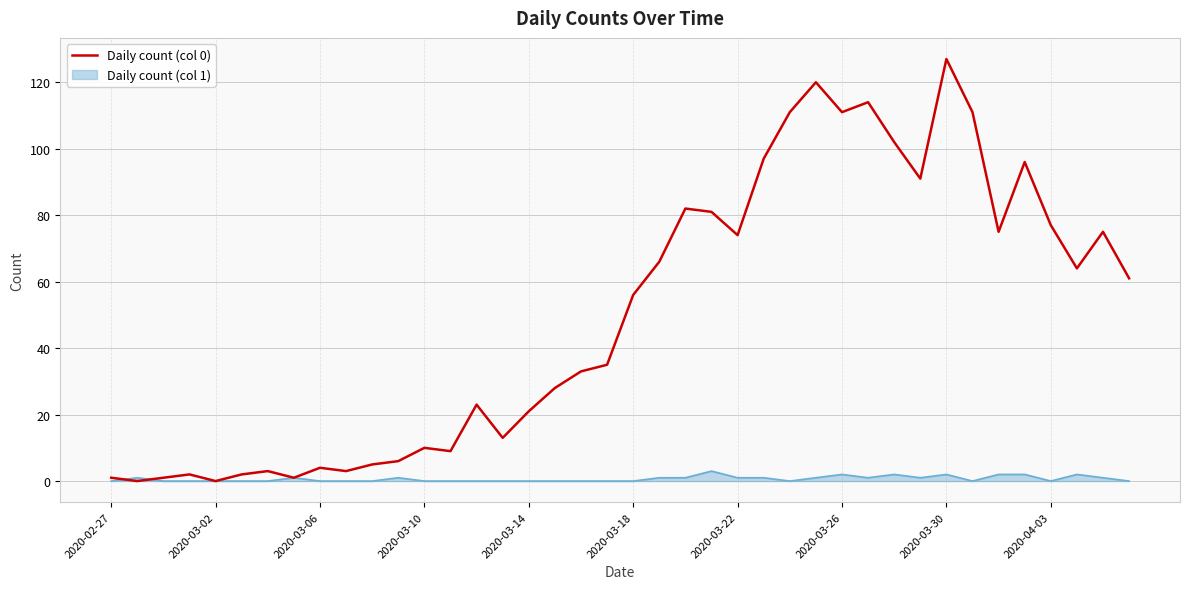

What is the maximum value shown in the chart?

127